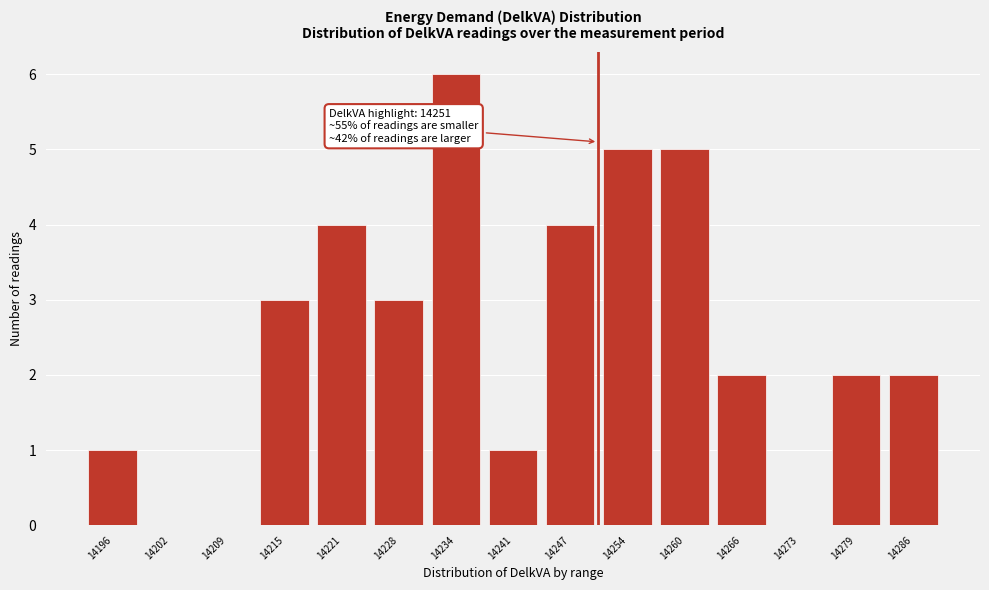

Over which range of the x-axis is the bar tallest?

14232 to 14238